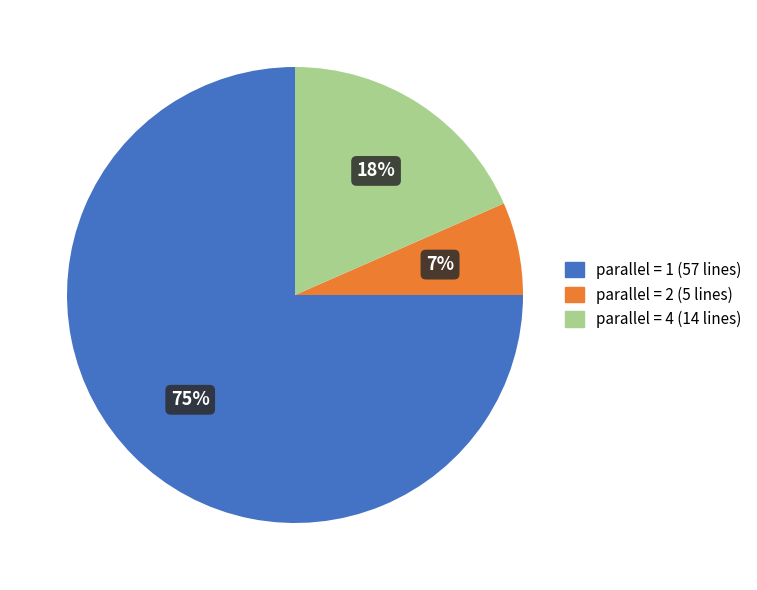

Does any single category account for the majority?

Yes